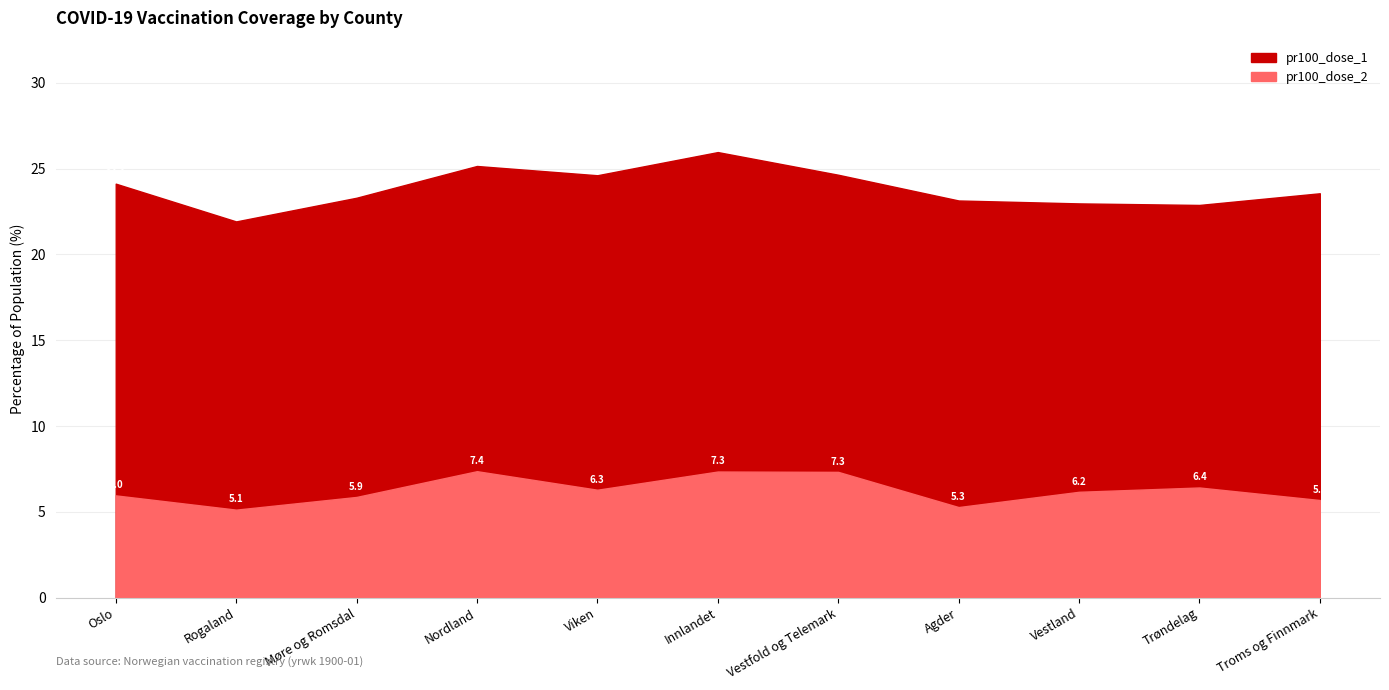

What is the label of the 5th point from the left?

Viken